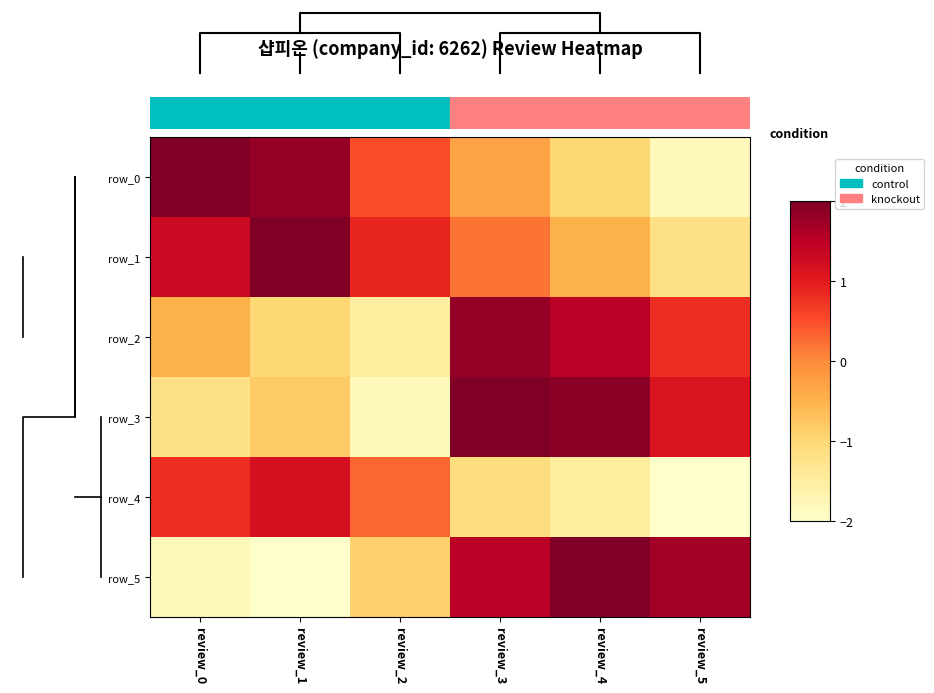

Reading right to left, extract all data points from this chart.

row_0: -1.8	-1.0	-0.3	0.5	1.8	2.1
row_1: -1.2	-0.5	0.2	0.9	2.0	1.3
row_2: 0.8	1.5	1.8	-1.5	-1.0	-0.5
row_3: 1.1	1.9	2.1	-1.8	-0.8	-1.2
row_4: -2.0	-1.5	-1.1	0.3	1.2	0.8
row_5: 1.7	2.0	1.5	-0.9	-2.0	-1.8